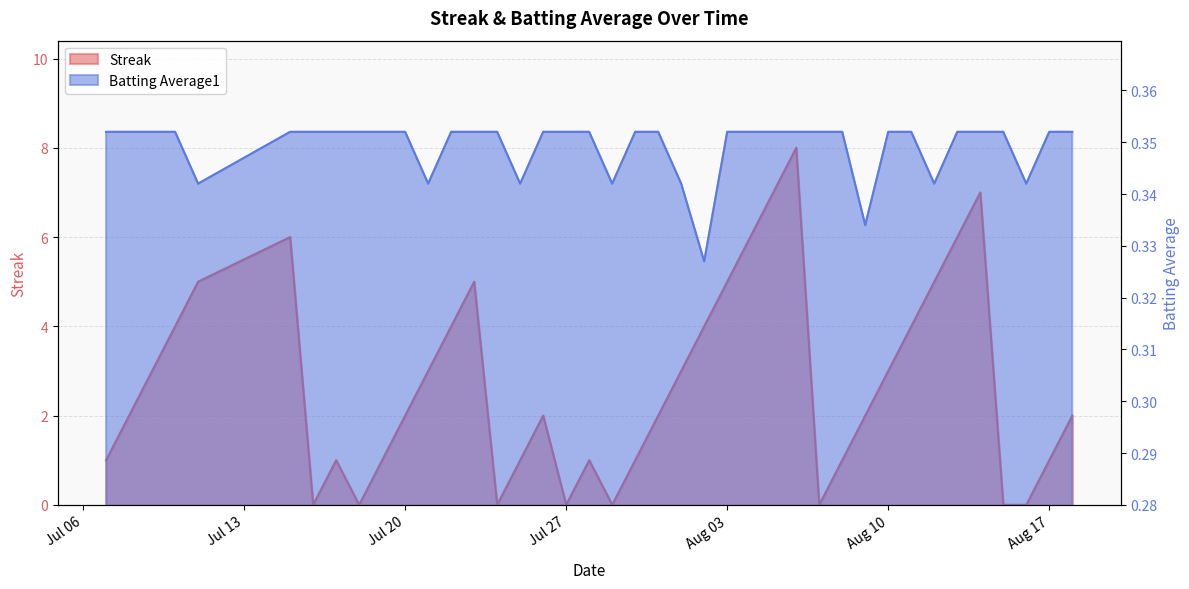

In Streak, how many points are higher than both neighbors (excluding endpoints)?

7